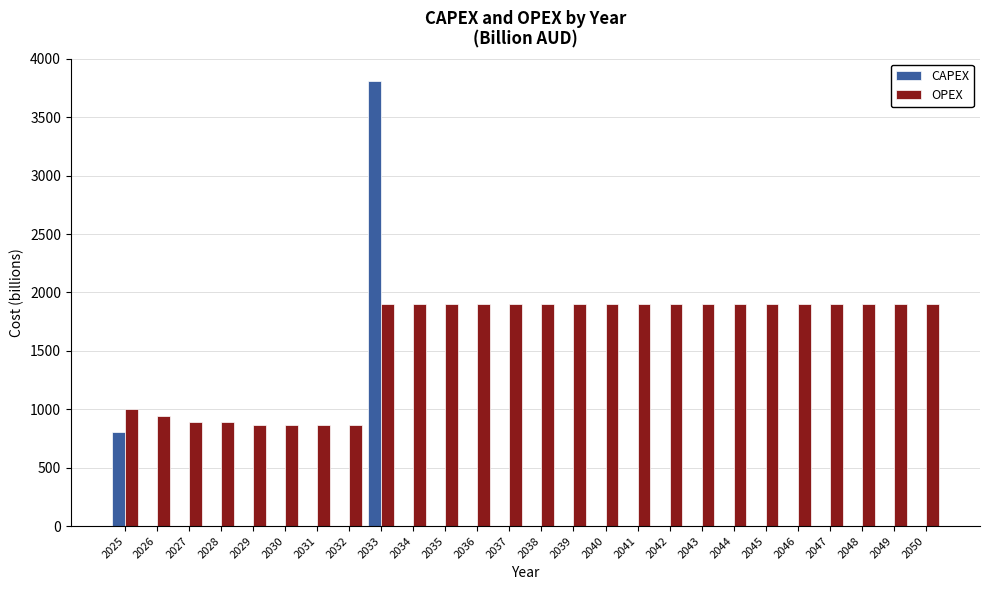

How many data points in CAPEX are above 0?

2